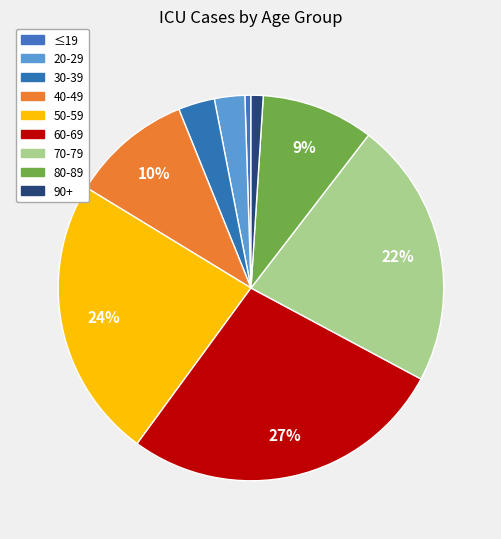

Is there a majority slice in this chart?

No